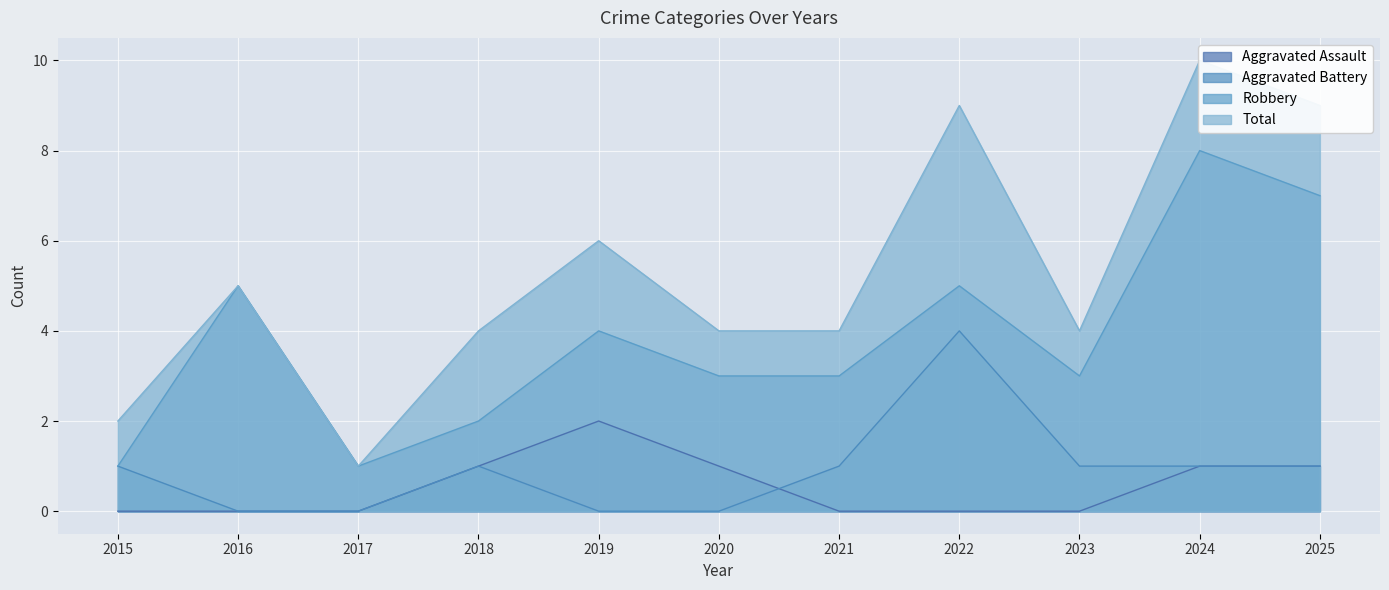

Reading right to left, what are all the values shown in this chart?

Aggravated Assault: 1	1	0	0	0	1	2	1	0	0	0
Aggravated Battery: 1	1	1	4	1	0	0	1	0	0	1
Robbery: 7	8	3	5	3	3	4	2	1	5	1
Total: 9	10	4	9	4	4	6	4	1	5	2